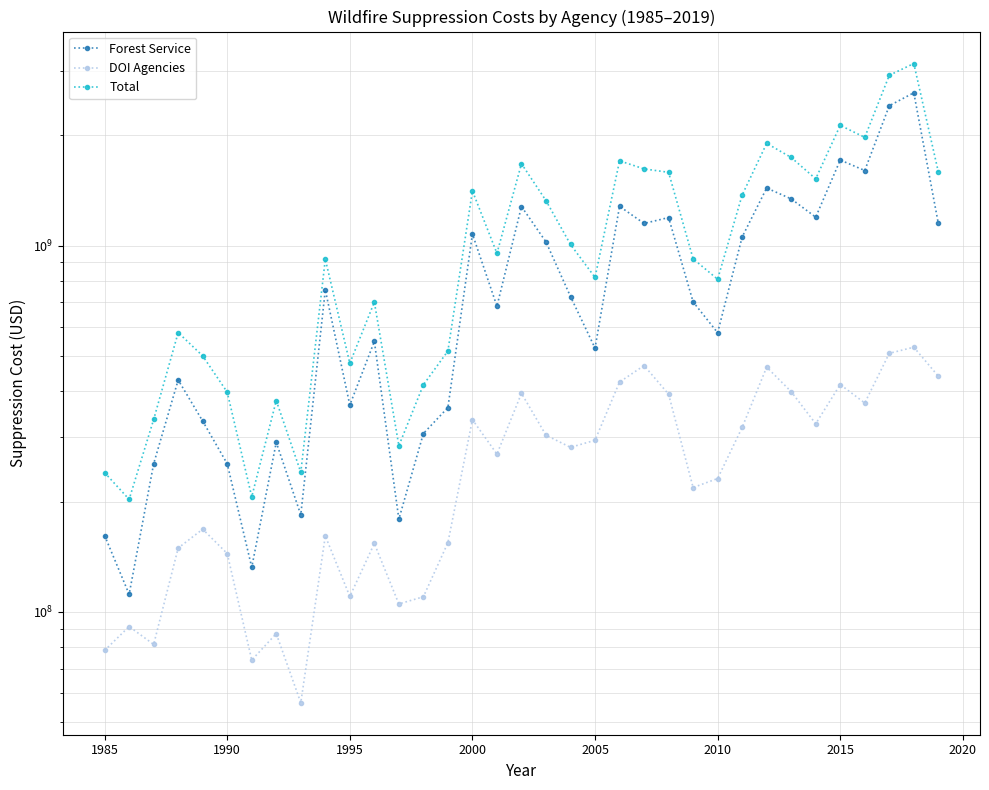

Reading left to right, transcribe all the data shown in this chart.

Forest Service: 161505000	111625000	253657000	429609000	331672000	253700000	132300000	290300000	184000000	757200000	367000000	547500000	179100000	306800000	361100000	1076000000	683122000	1279000000	1023500000	726000000	524900000	1280419000	1149654000	1193073000	702111000	578285000	1055736000	1436614000	1341735000	1195955000	1713000000	1603806000	2410165000	2615256000	1150000000
DOI Agencies: 78438000	91153000	81452000	149317000	168115000	144252000	73820000	87166000	56436000	161135000	110126000	153683000	105048000	109904000	154416000	334802000	269574000	395040000	303638000	281244000	294054000	424058000	470491000	392783000	218418000	231214000	318789000	465832000	399199000	326194000	417543000	371739000	508000000	528000000	440000000
Total: 239943000	202778000	335109000	578926000	499787000	397952000	206120000	377466000	240436000	918335000	477126000	701183000	284148000	416704000	515516000	1410802000	952696000	1674040000	1327138000	1007244000	818954000	1704477000	1620145000	1585856000	920529000	809499000	1374525000	1902446000	1740934000	1522149000	2130543000	1975545000	2918165000	3143256000	1590000000